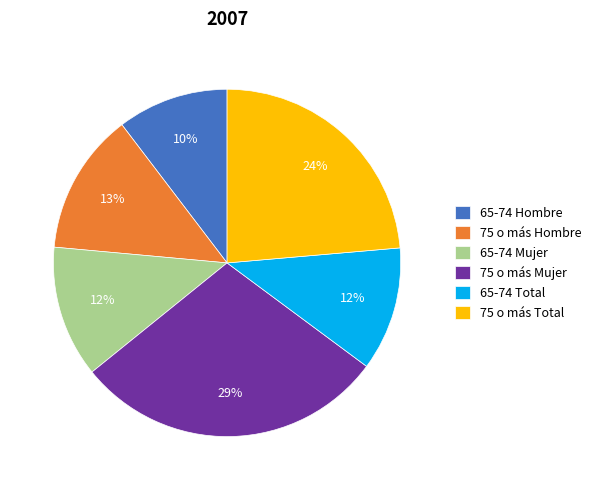

Does any single category account for the majority?

No